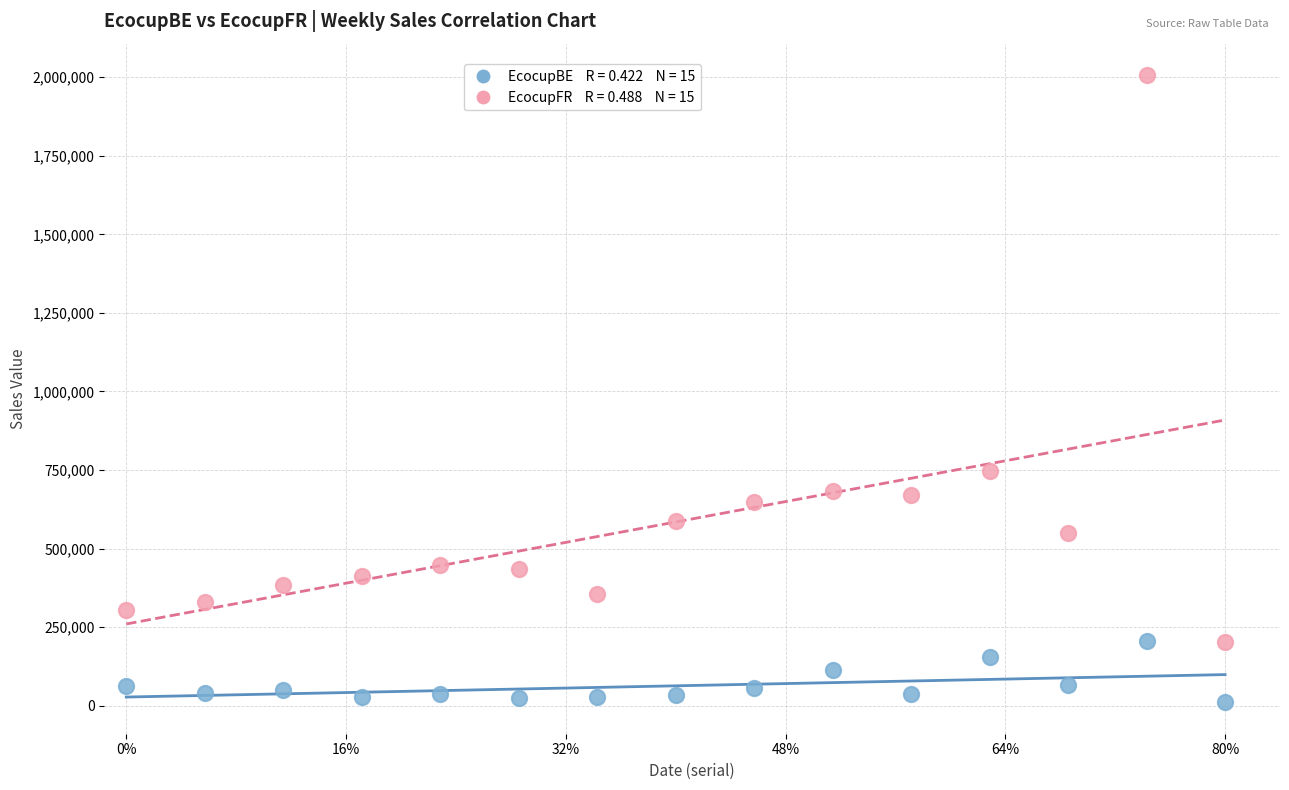

Across all data points, what is the range of X values (max minus min)?

1.0